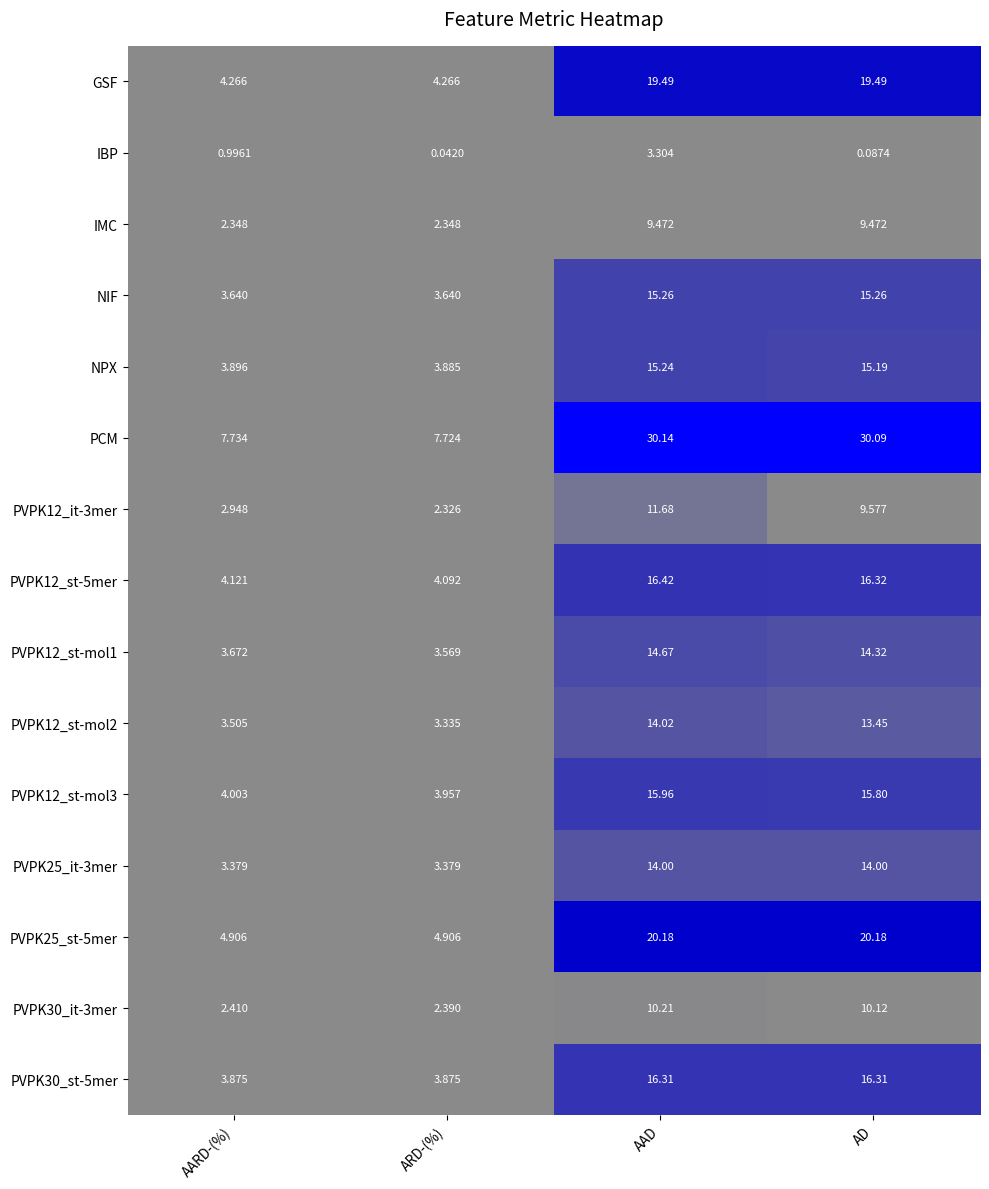

At which category is the sum across all series the highest?

AAD